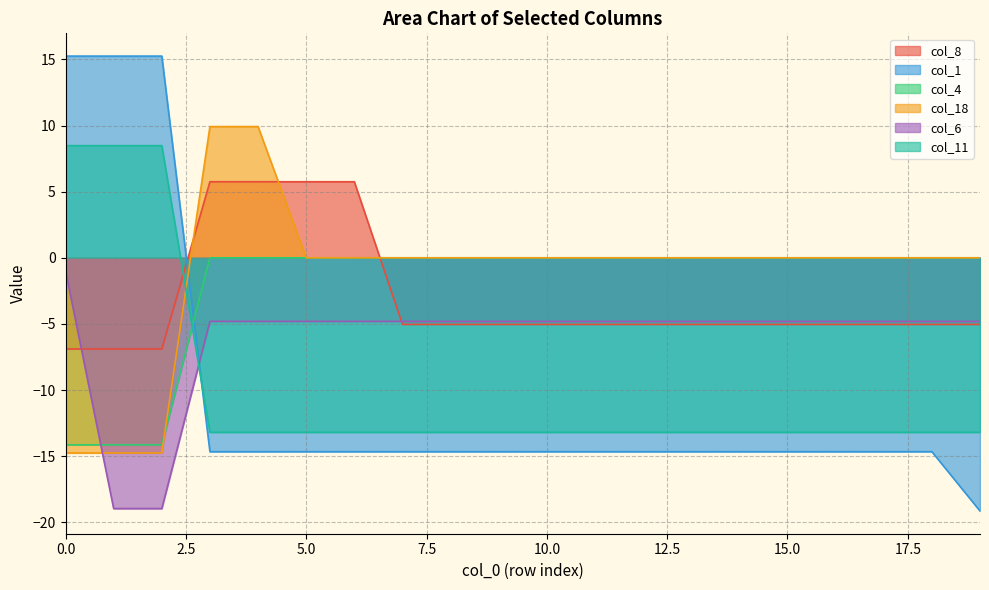

Is it true that col_8 equals 5.8 at 6?

True